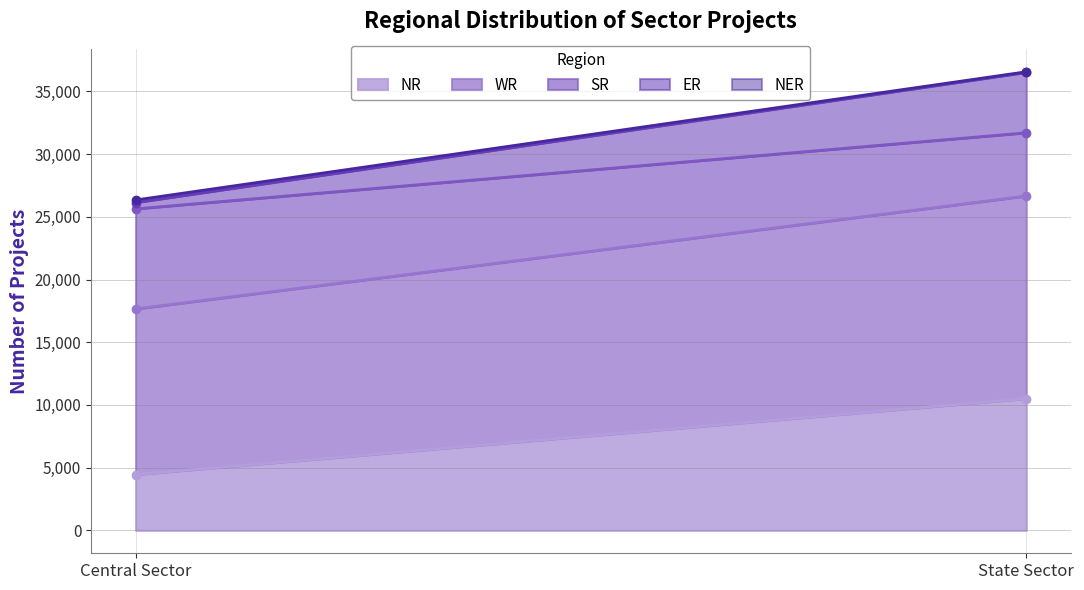

Rank the categories by ER value from highest to lowest.

State Sector, Central Sector